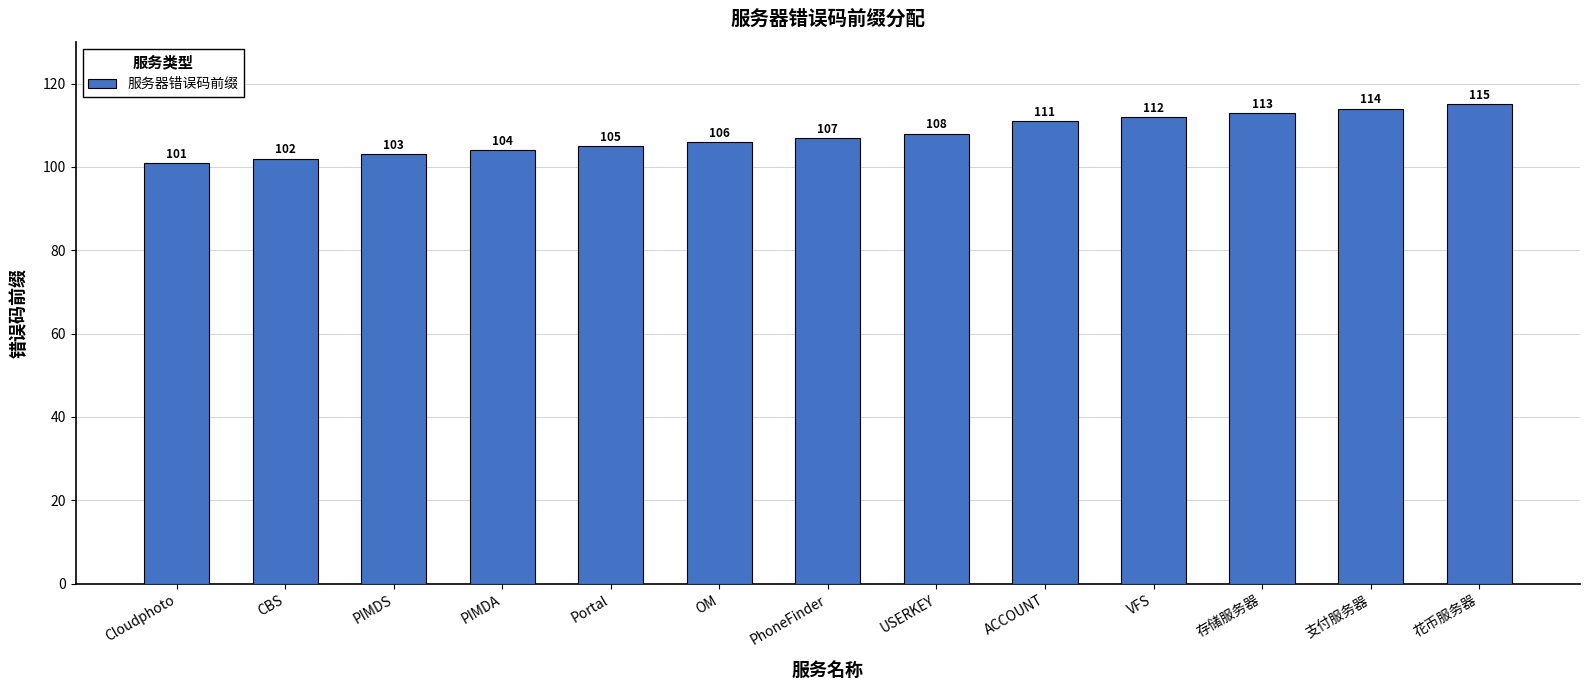

What value does the data have at PIMDA, to the nearest 10?

100